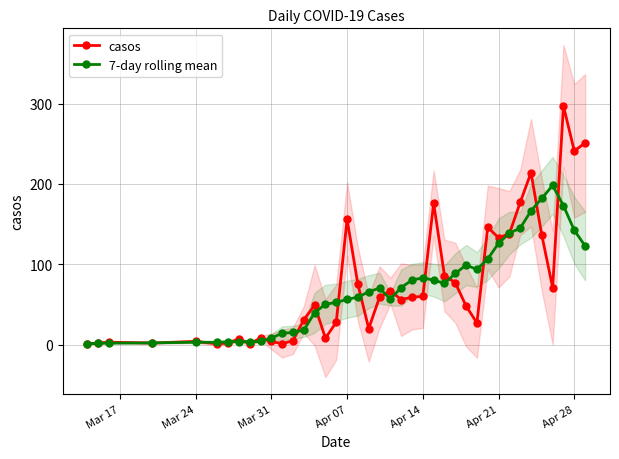

How many interior local peaks does the casos series have?

11